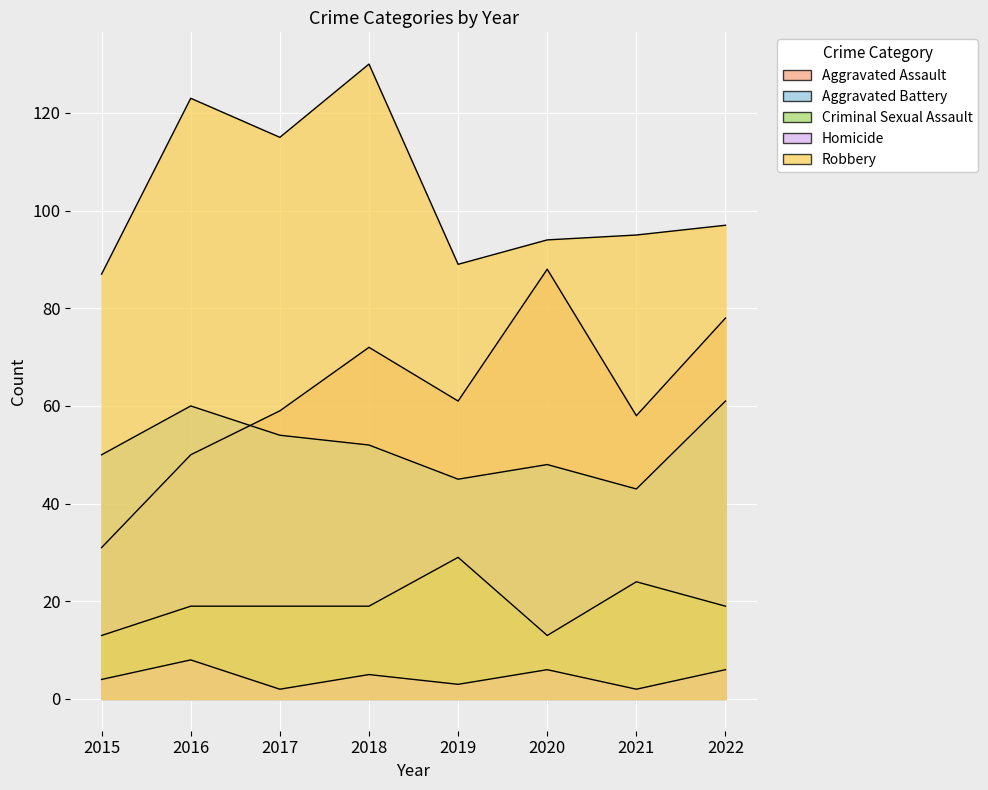

What is the spread (max minus min) of values at 2020?

88